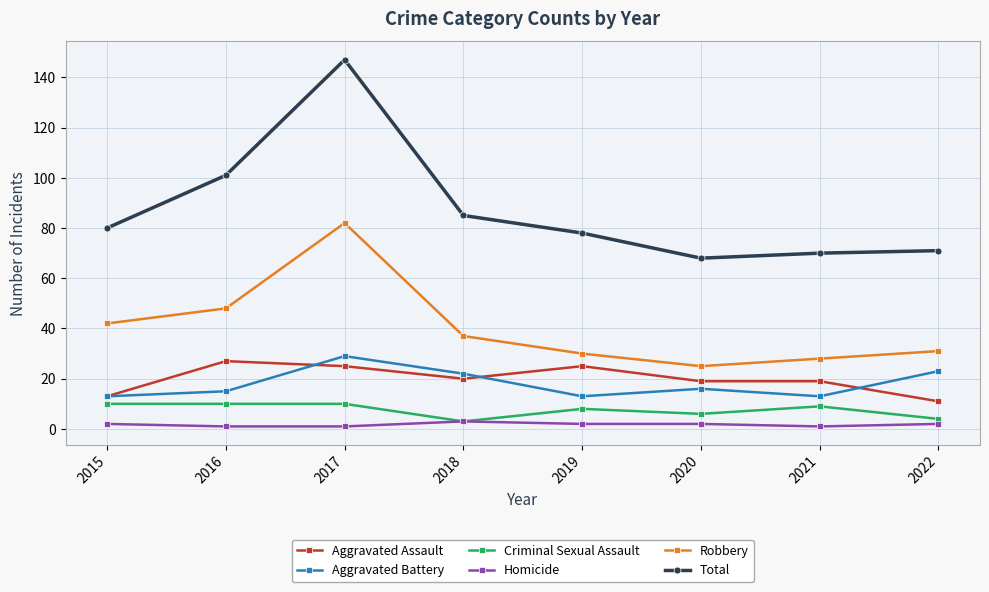

Which series has the largest total across all categories?

Total